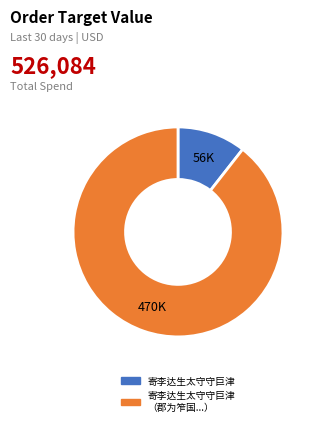

Which slice is the largest?

寄李达生太守守巨津 （郡为笮国...）